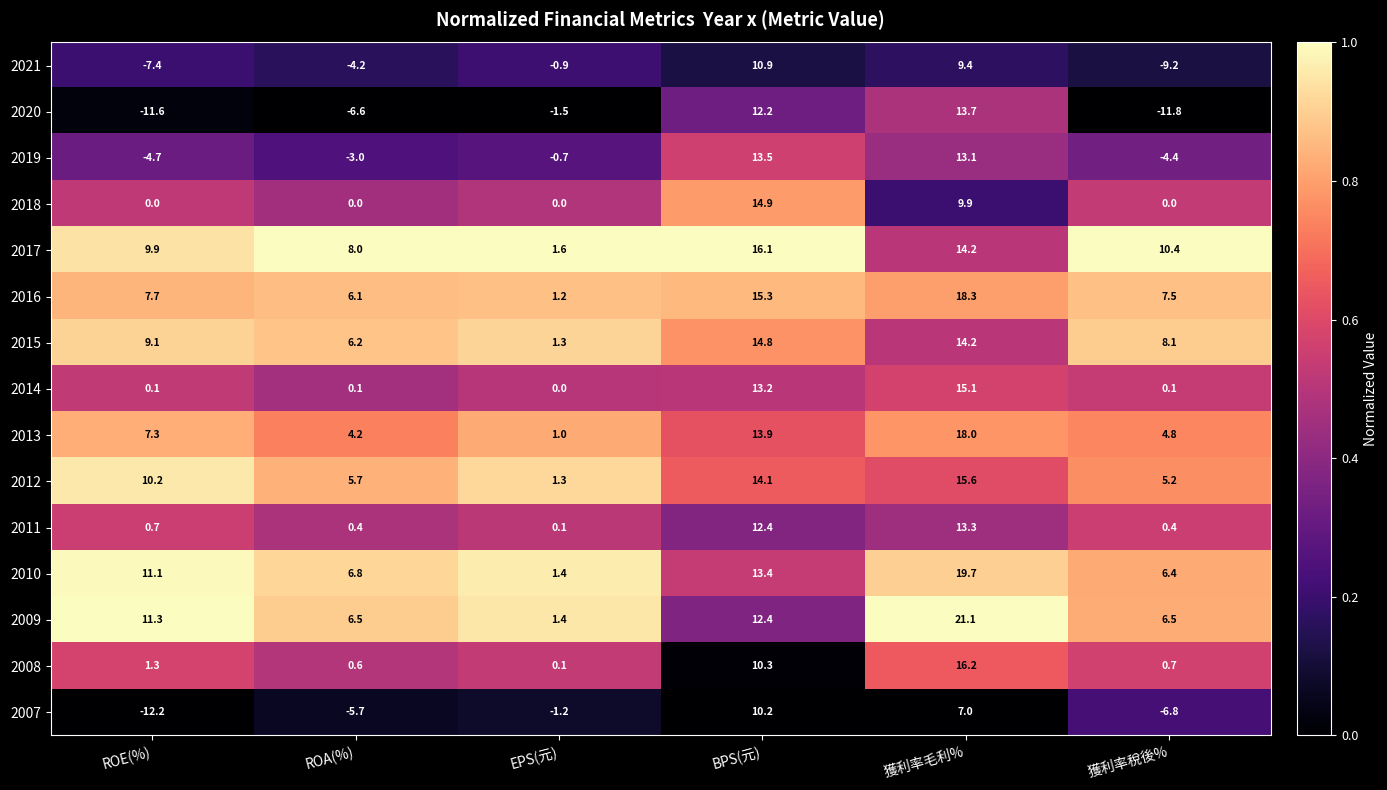

What is the difference between the highest and lowest values at EPS(元)?

3.1